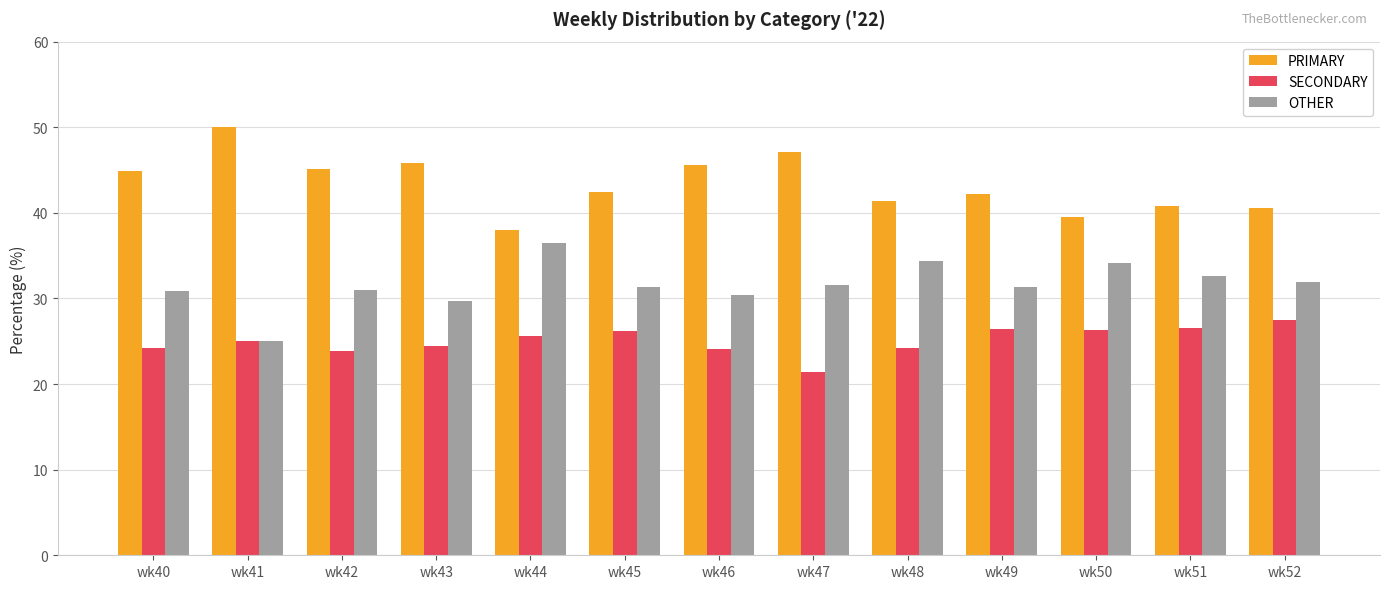

Rank the series at wk49 from highest to lowest value.

PRIMARY, OTHER, SECONDARY